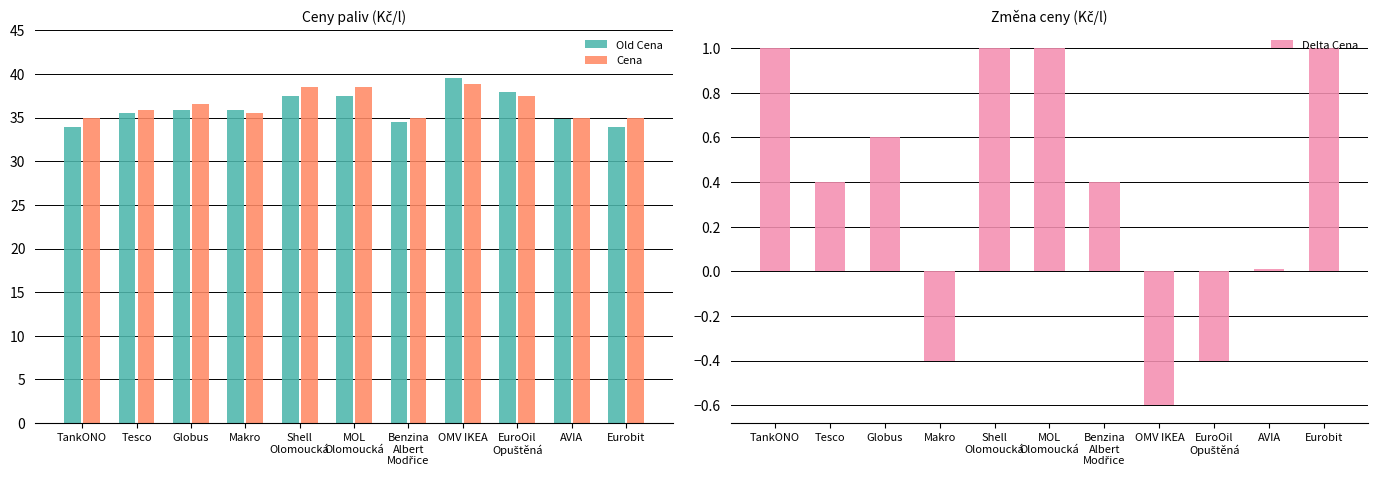

Between Tesco and OMV IKEA, which series saw the biggest shift?

Old Cena